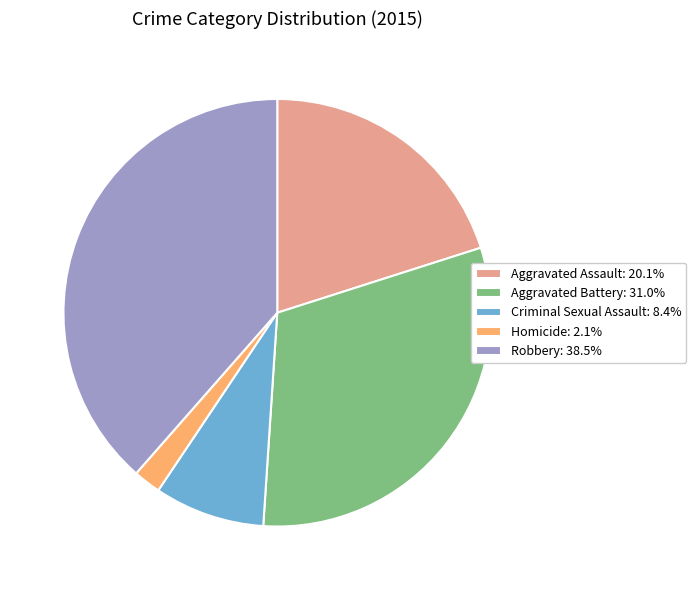

Approximately how many times larger is the value at Robbery compared to Aggravated Assault?

1.9